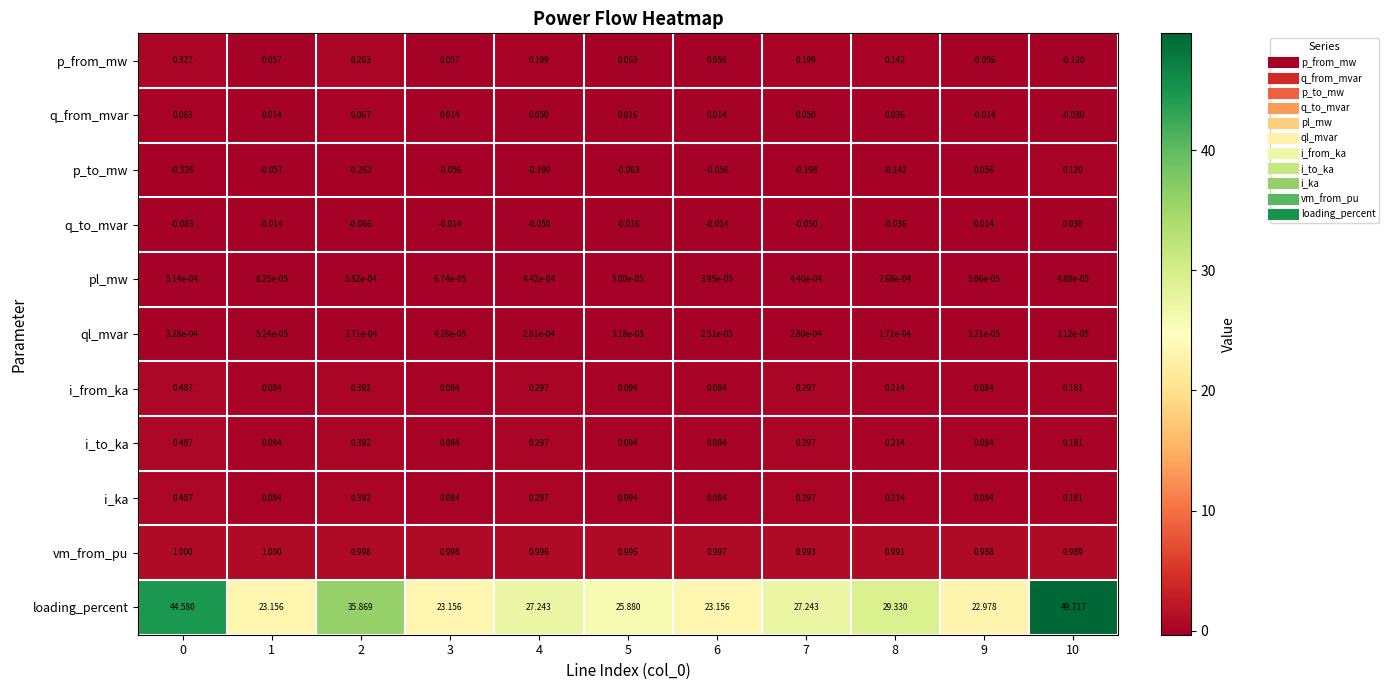

Which series has the largest total across all categories?

loading_percent